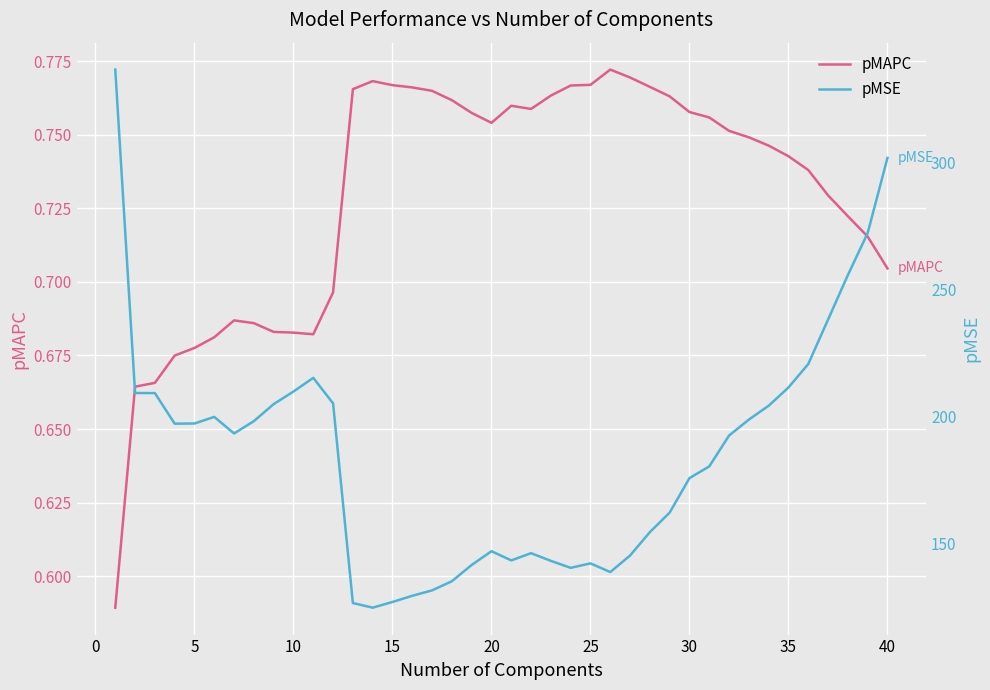

What is the difference between the second highest and minimum values in the pMSE series?

177.1